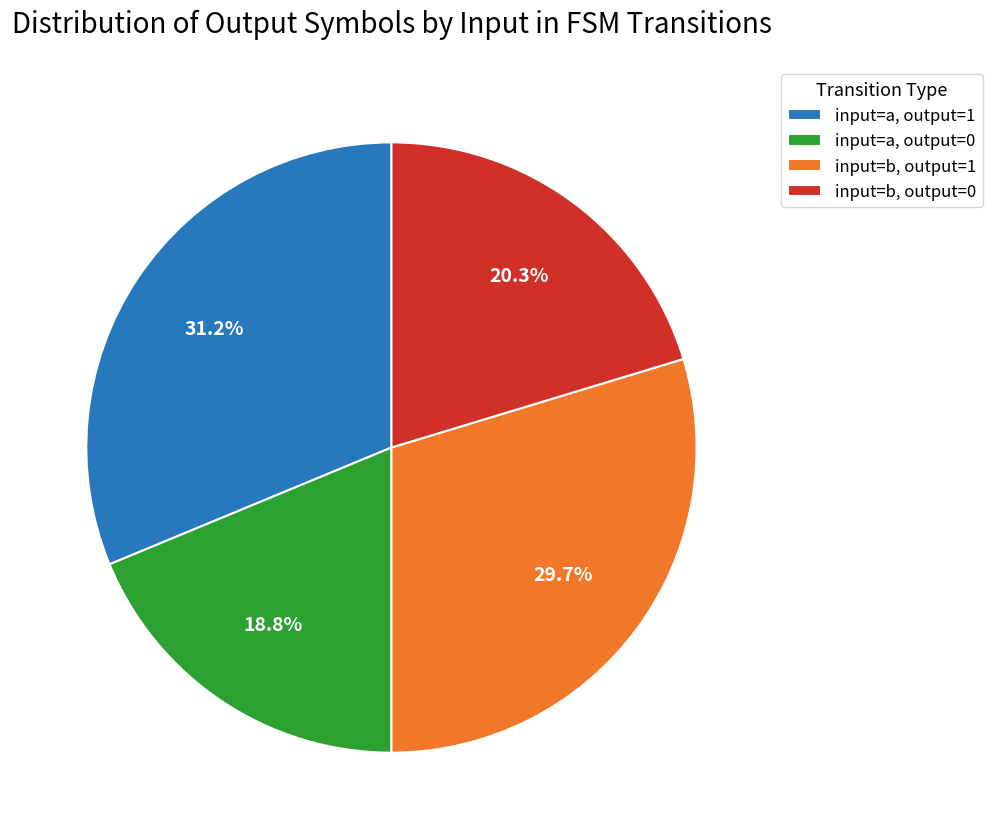

Approximately how many times larger is the value at input=a, output=0 compared to input=a, output=1?

0.6